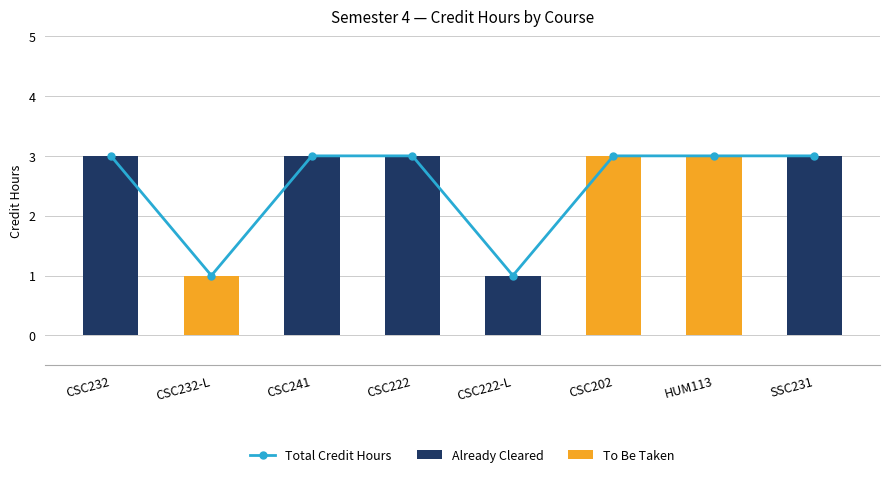

What is the label of the 7th bar from the left?

HUM113